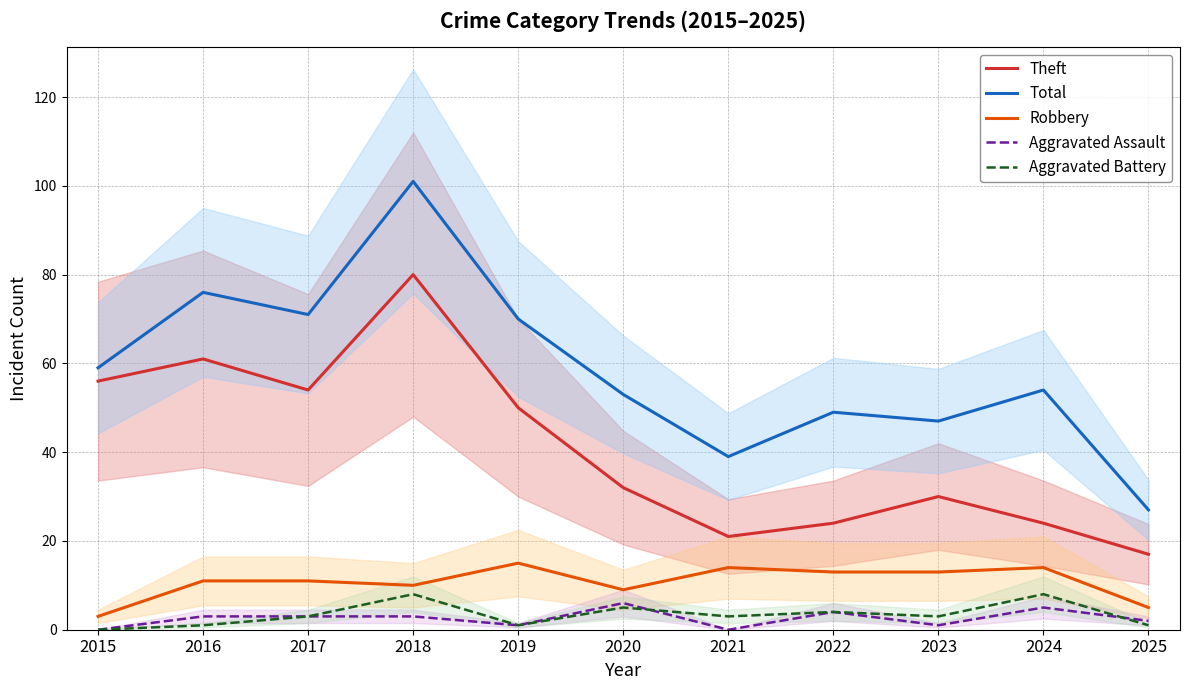

Reading right to left, what are all the values shown in this chart?

Theft: 2025=17	2024=24	2023=30	2022=24	2021=21	2020=32	2019=50	2018=80	2017=54	2016=61	2015=56
Total: 2025=27	2024=54	2023=47	2022=49	2021=39	2020=53	2019=70	2018=101	2017=71	2016=76	2015=59
Robbery: 2025=5	2024=14	2023=13	2022=13	2021=14	2020=9	2019=15	2018=10	2017=11	2016=11	2015=3
Aggravated Assault: 2025=2	2024=5	2023=1	2022=4	2021=0	2020=6	2019=1	2018=3	2017=3	2016=3	2015=0
Aggravated Battery: 2025=1	2024=8	2023=3	2022=4	2021=3	2020=5	2019=1	2018=8	2017=3	2016=1	2015=0